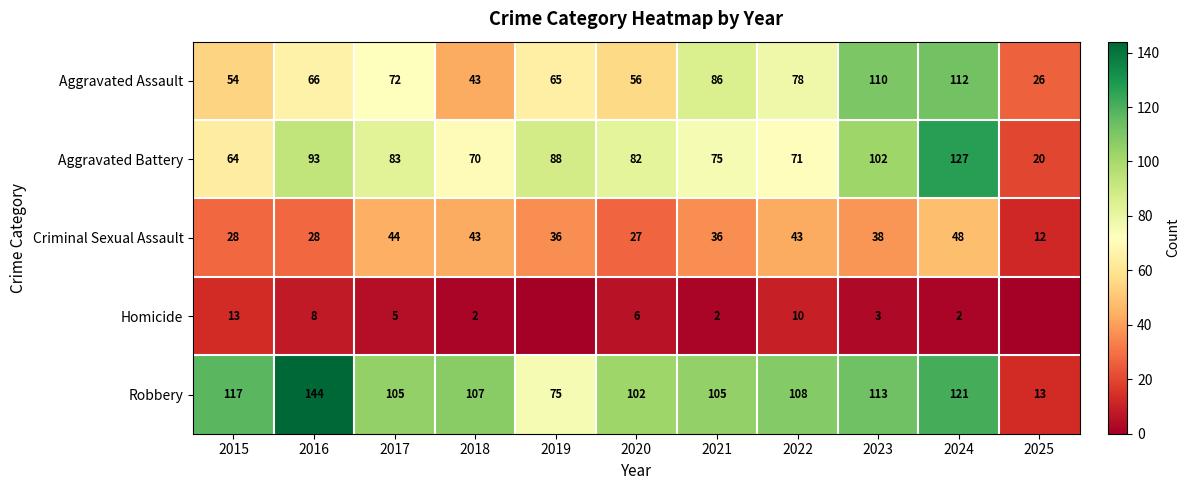

What is the average value of the Aggravated Assault series?

70